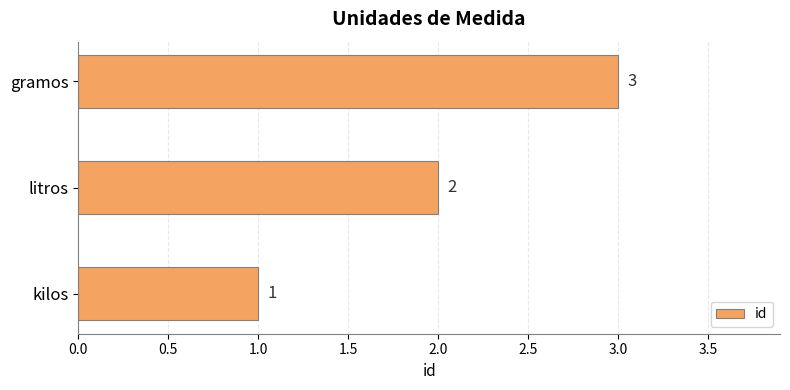

How many values are between 1 and 3?

3